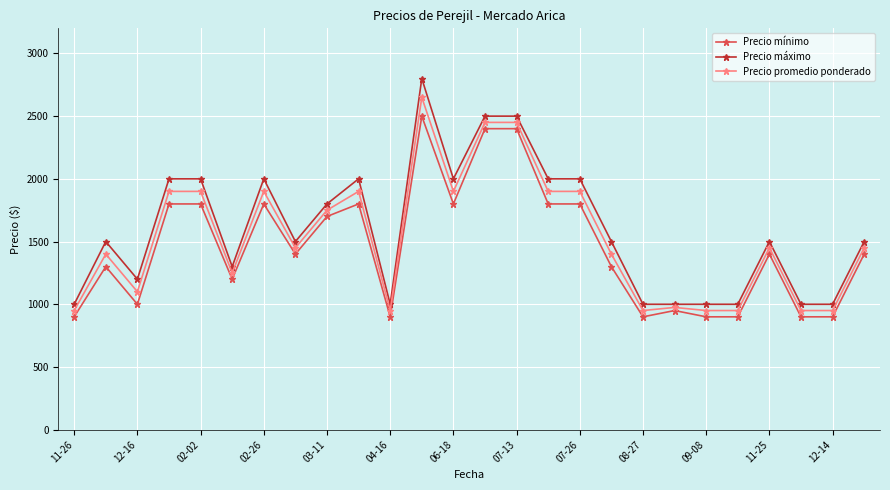

How many lines are shown in the chart?

3